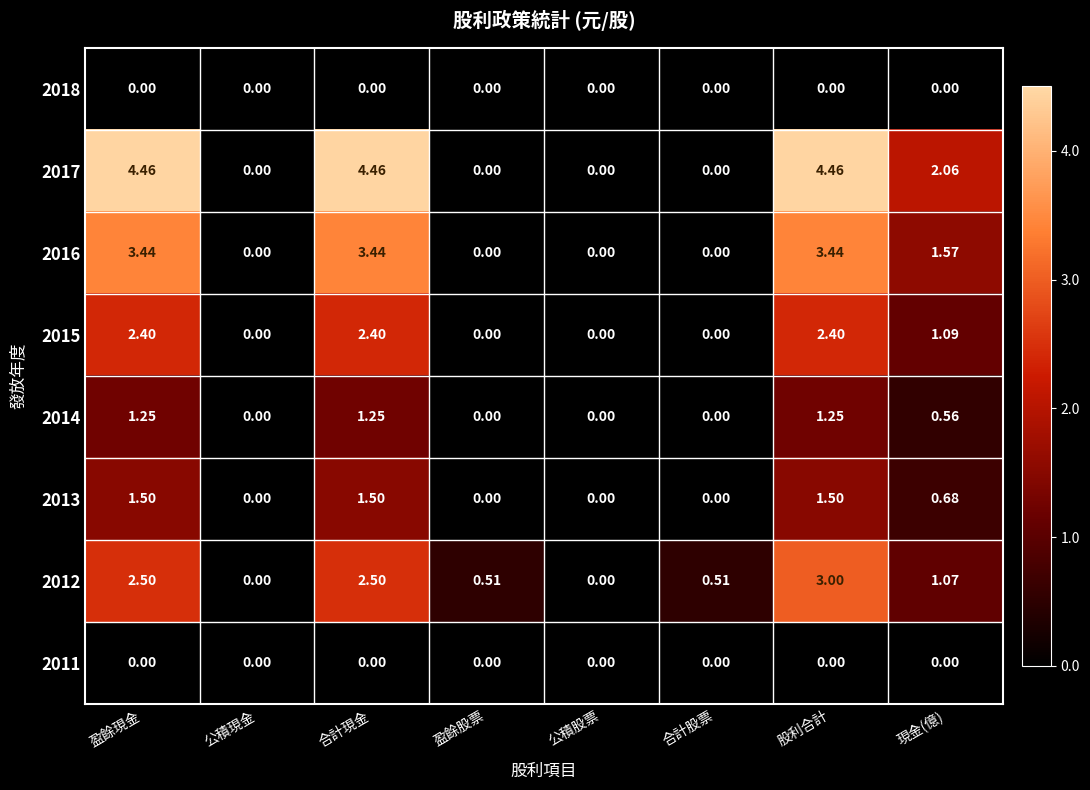

At which label does 2015 first exceed 1?

盈餘現金